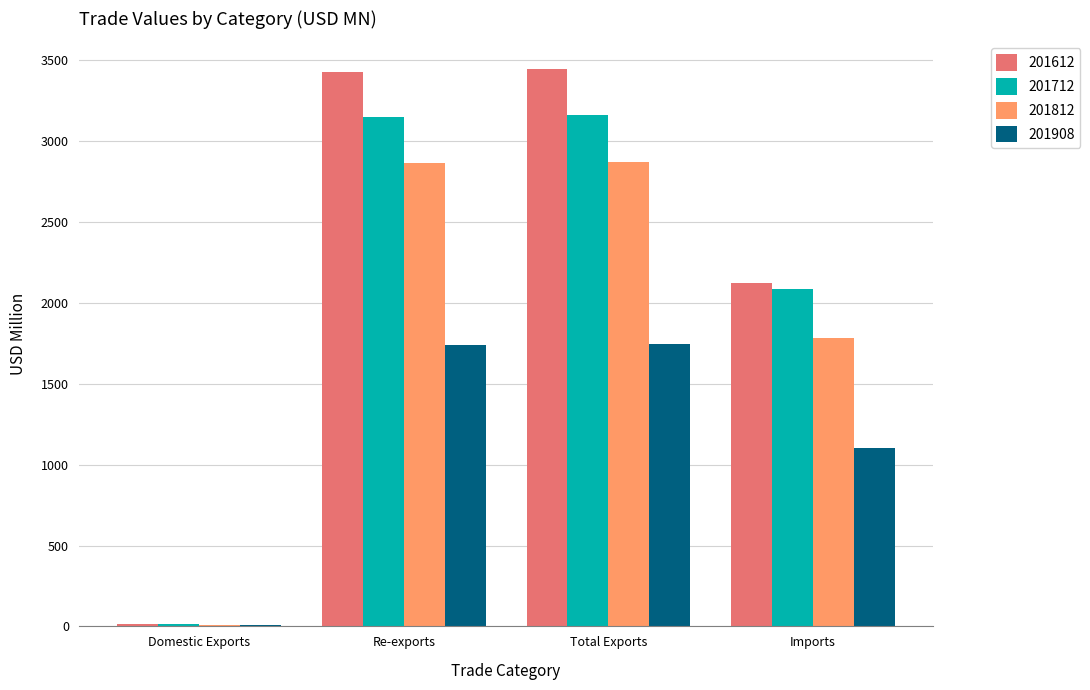

Which series has the largest total across all categories?

201612